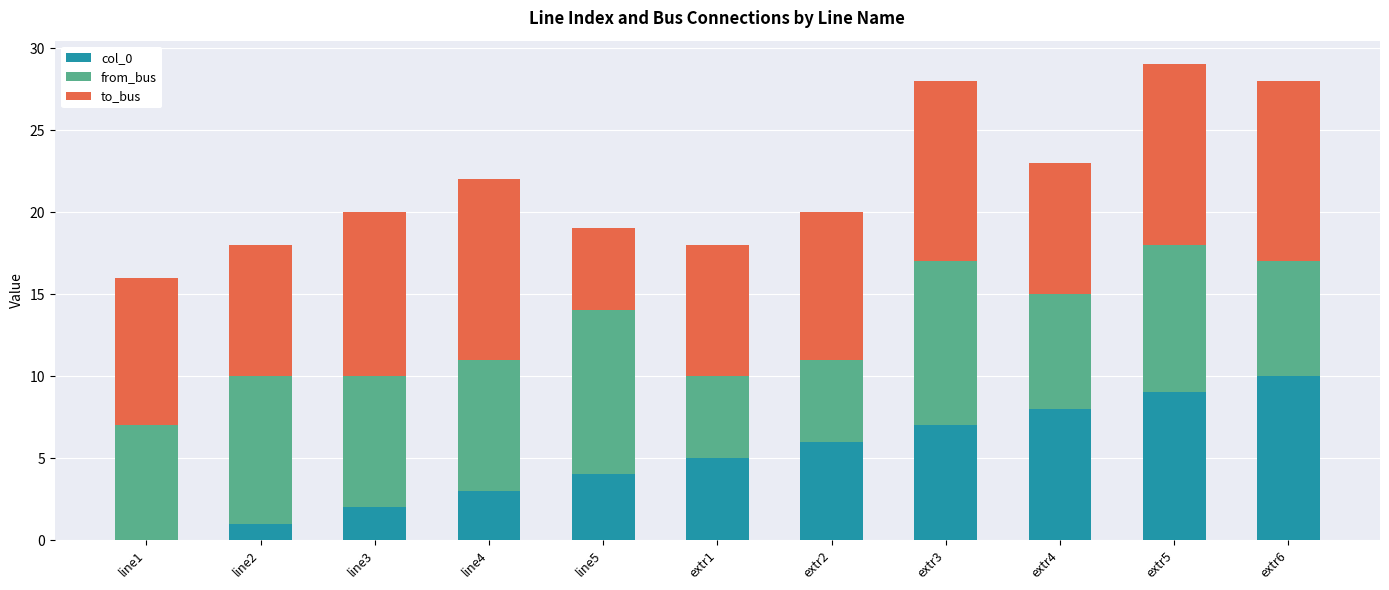

The col_0 series shows 2 at line2. True or false?

False